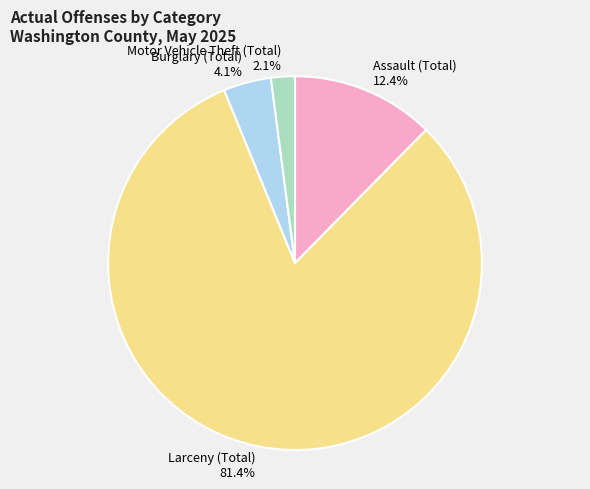

Is the sum of Assault (Total) and Motor Vehicle Theft (Total) greater than half?

No